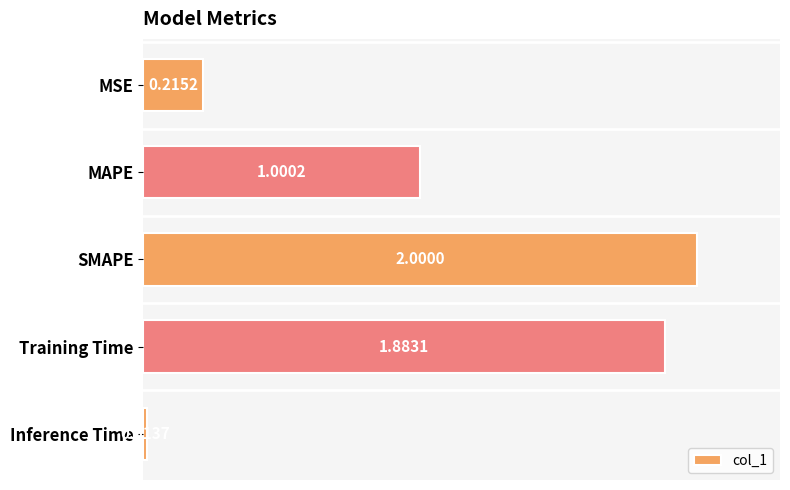

Where is the data nearest to the value 1?

MAPE